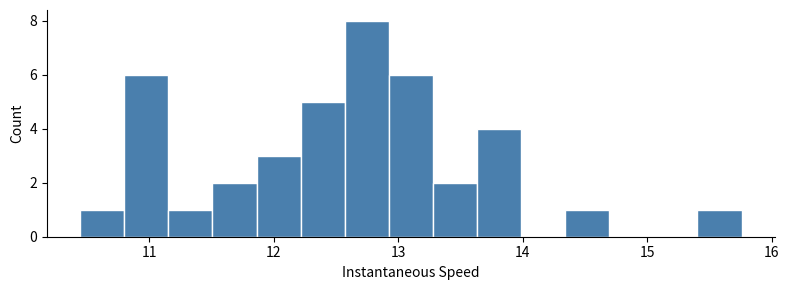

Read against the x-axis, roughly where is the centre of the tallest bar?

12.7